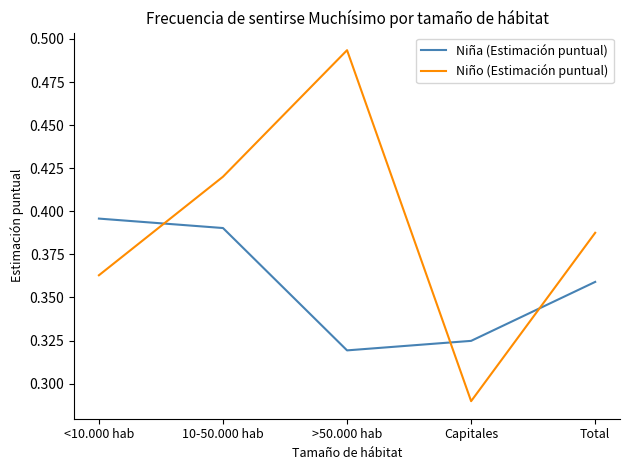

How many times do Niña (Estimación puntual) and Niño (Estimación puntual) cross each other?

3